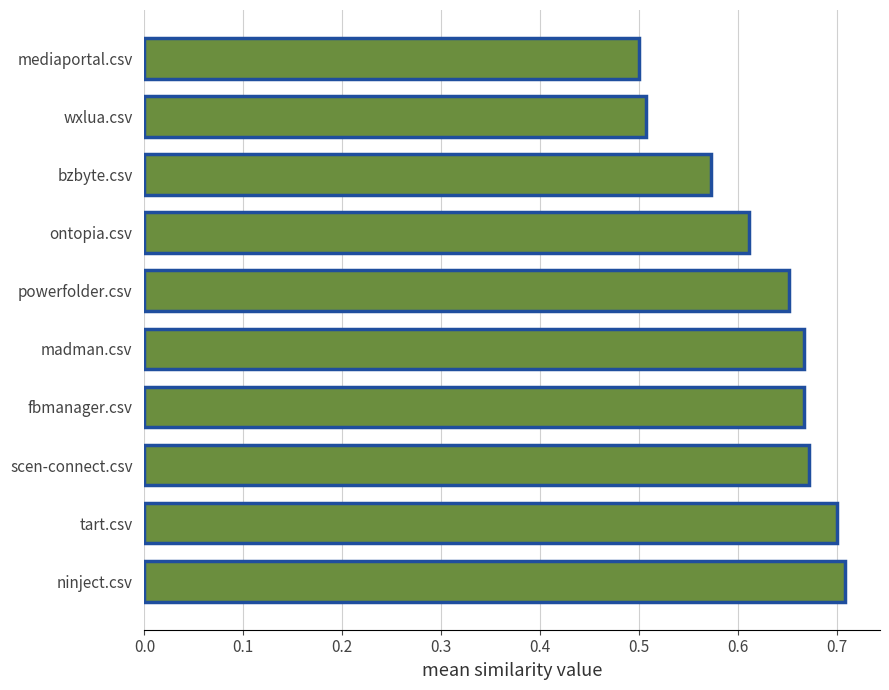

Between ontopia.csv and mediaportal.csv, which is larger?

ontopia.csv